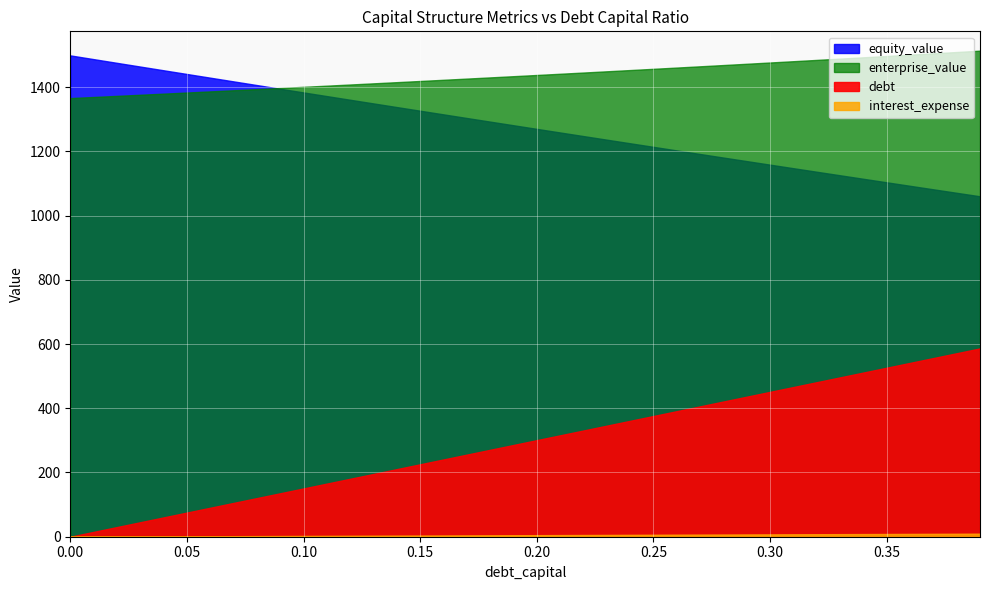

Rank the categories by debt value from lowest to highest.

0, 0.01, 0.02, 0.03, 0.04, 0.05, 0.06, 0.07, 0.08, 0.09, 0.1, 0.11, 0.12, 0.13, 0.14, 0.15, 0.16, 0.17, 0.18, 0.19, 0.2, 0.21, 0.22, 0.23, 0.24, 0.25, 0.26, 0.27, 0.28, 0.29, 0.3, 0.31, 0.32, 0.33, 0.34, 0.35, 0.36, 0.37, 0.38, 0.39